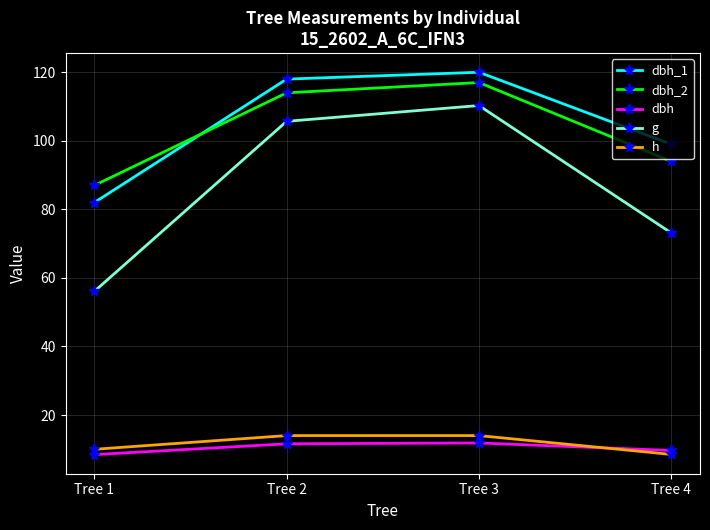

Count the number of categories in the chart.

4